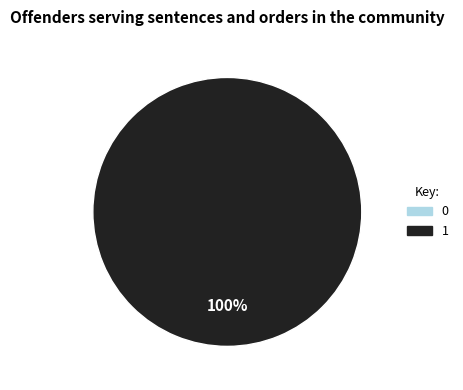

How many slices are in this pie chart?

2